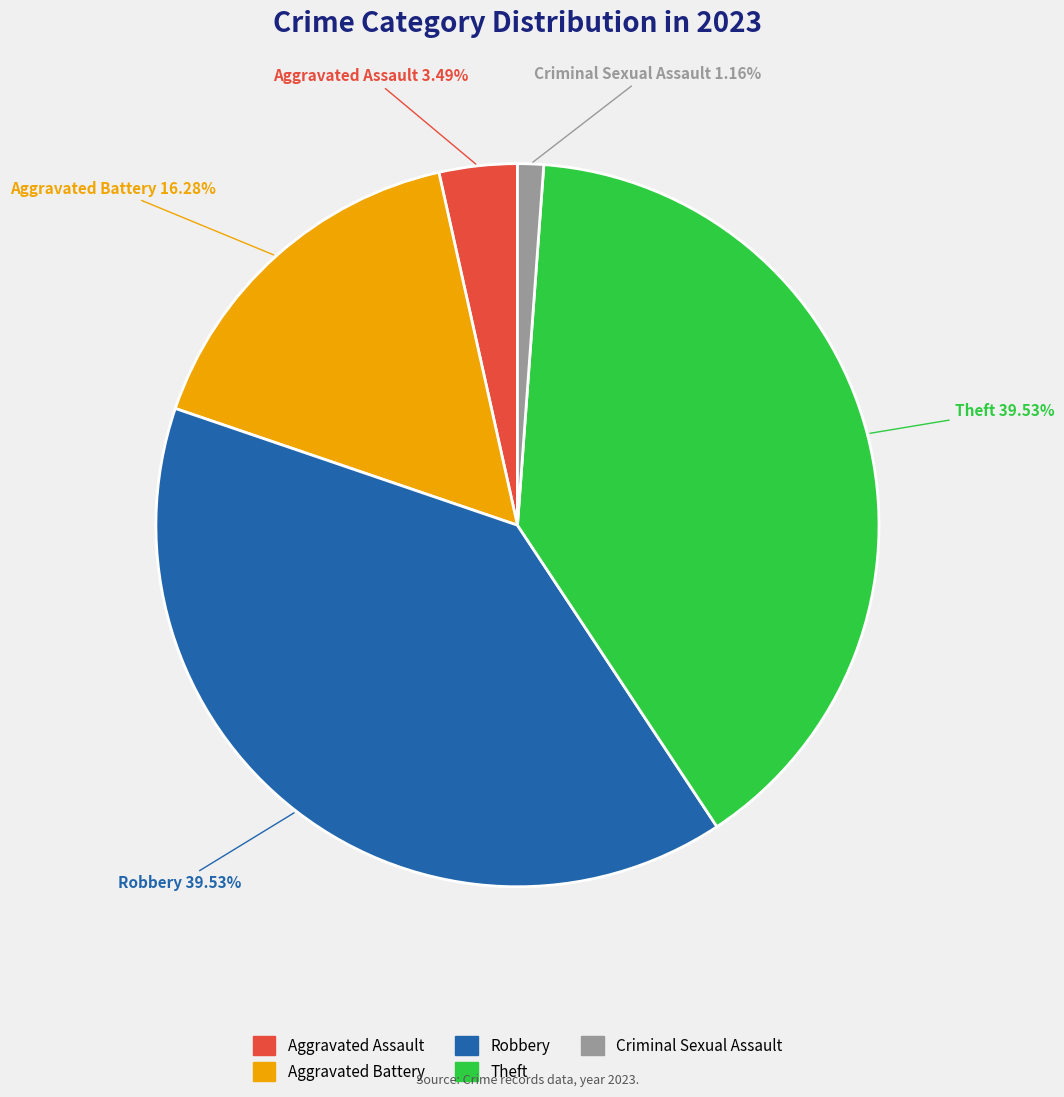

Does Aggravated Battery represent more than half of the total?

No